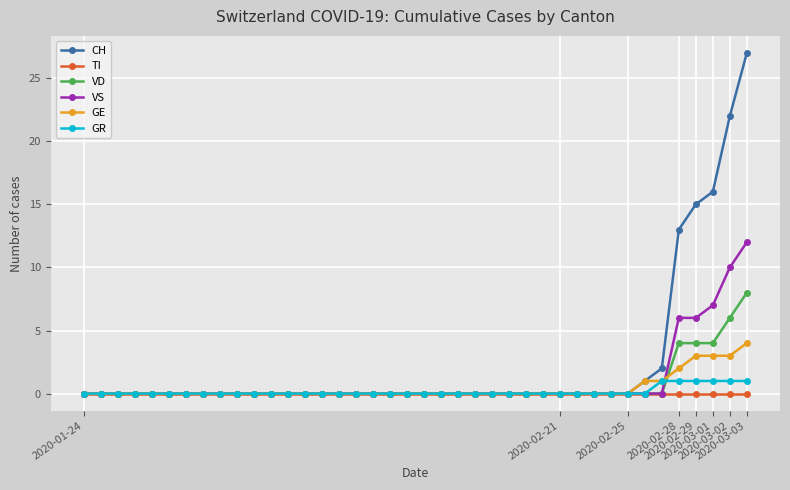

Which series has the widest spread of values?

CH